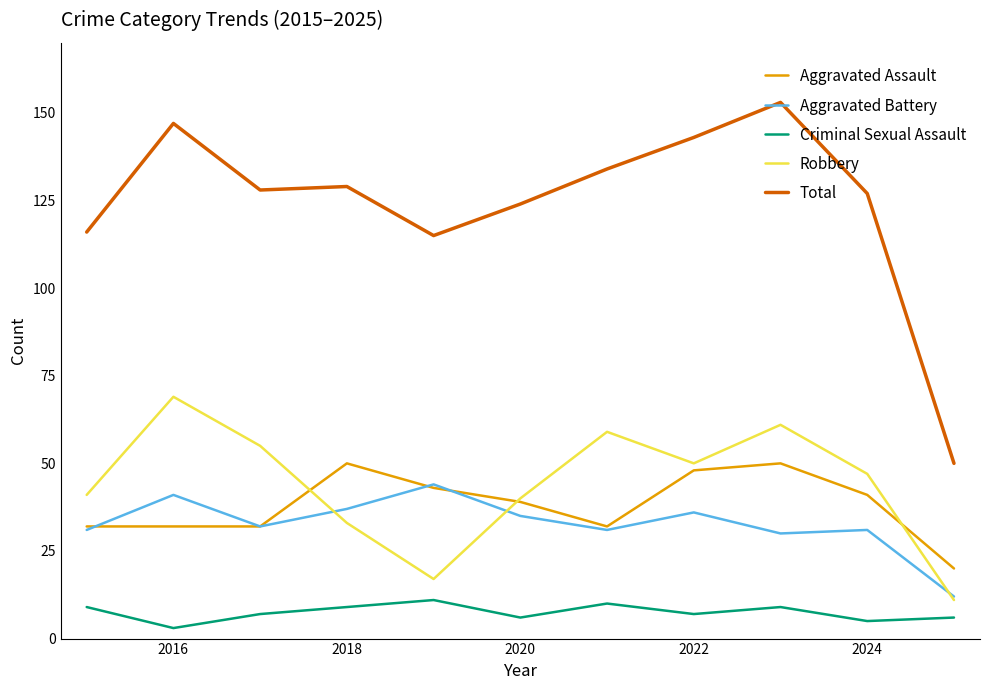

True or false: Aggravated Battery and Criminal Sexual Assault cross at least once.

False